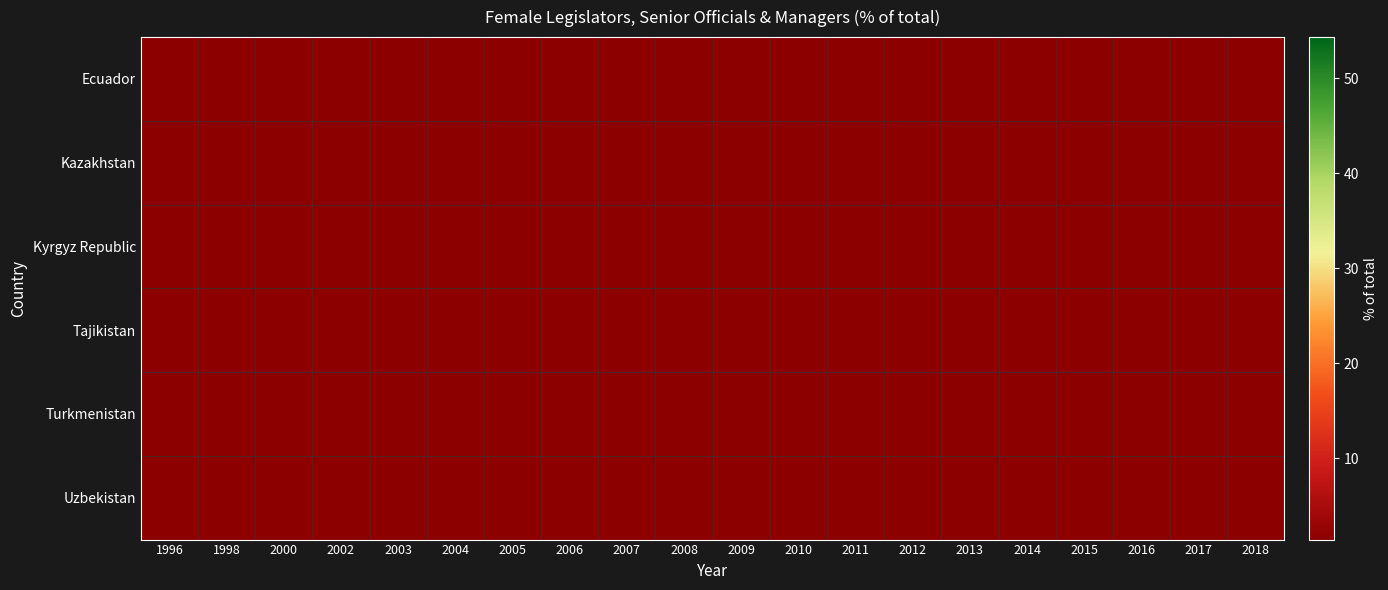

Which series changed the most between 2003 and 2017?

Kazakhstan